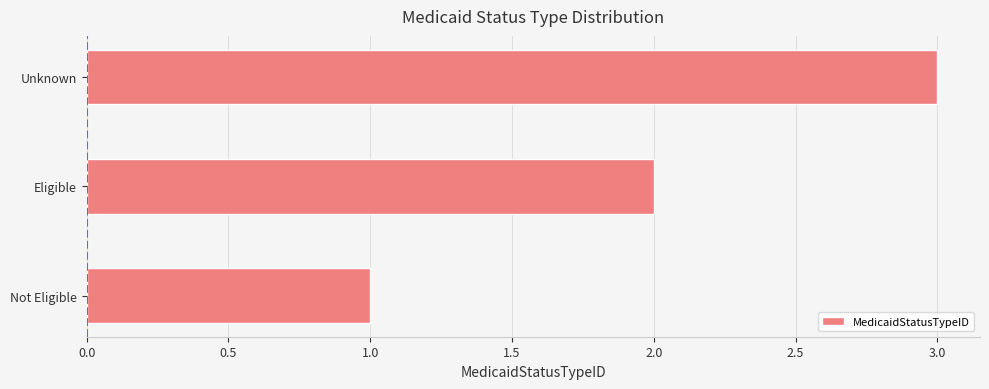

Between Not Eligible and Eligible, which is larger?

Eligible